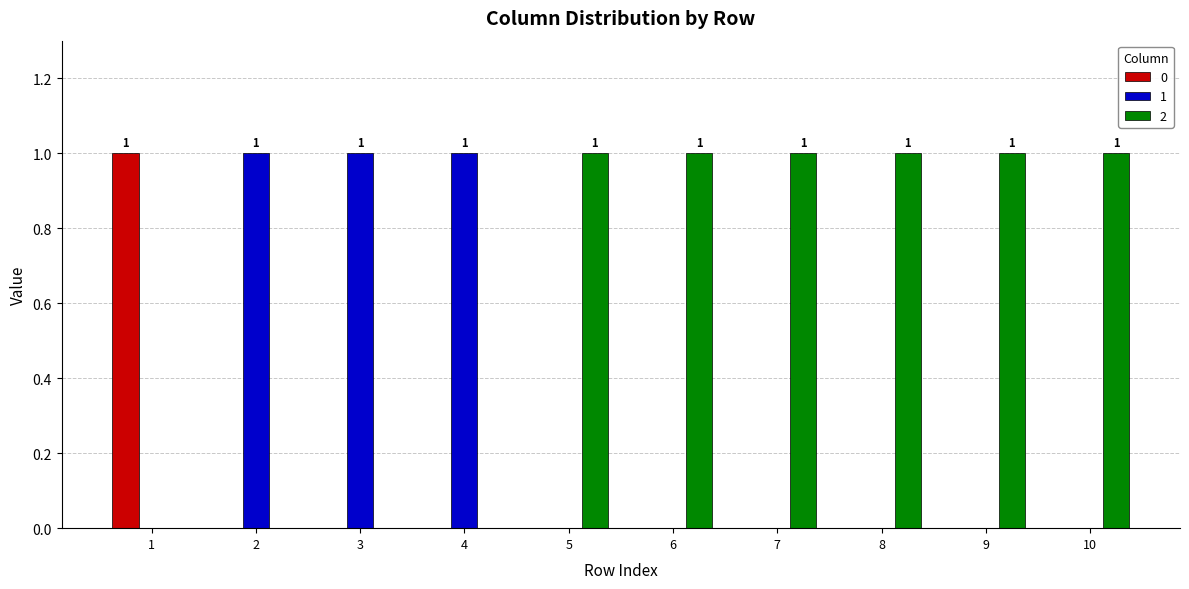

How many groups of bars are there?

10